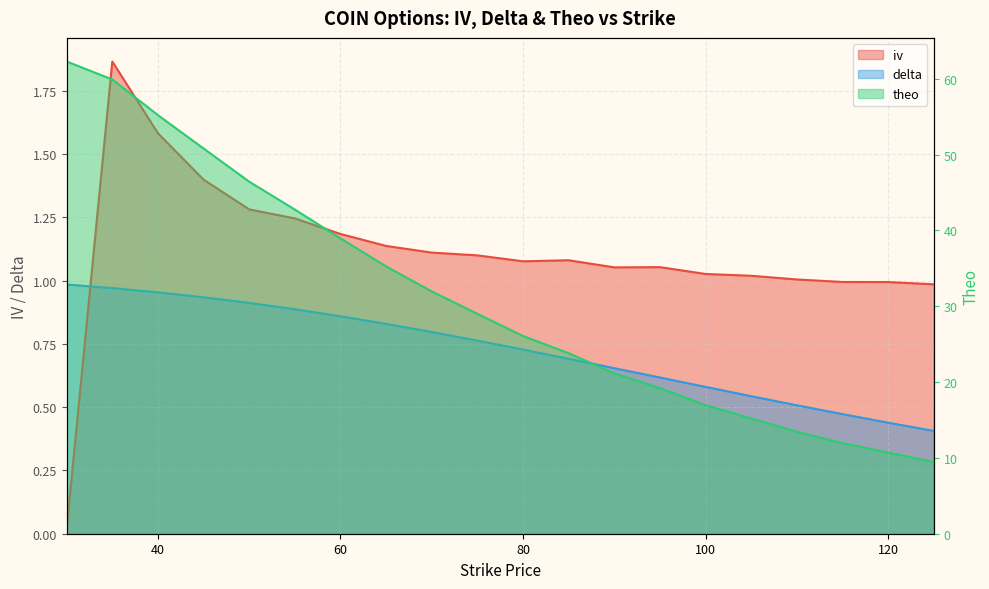

Which series has the largest total across all categories?

theo